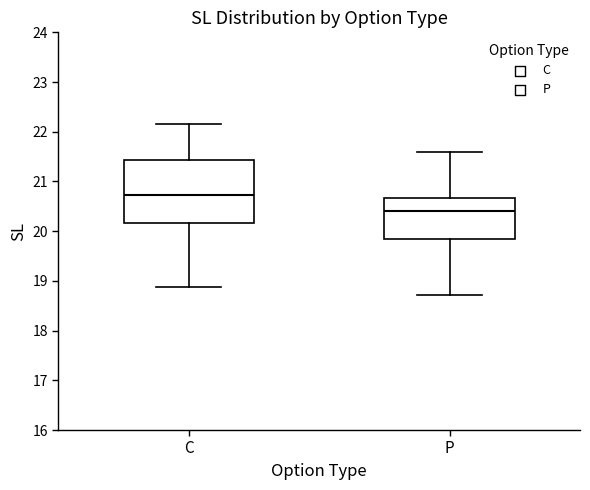

Which box's median line is the highest?

C